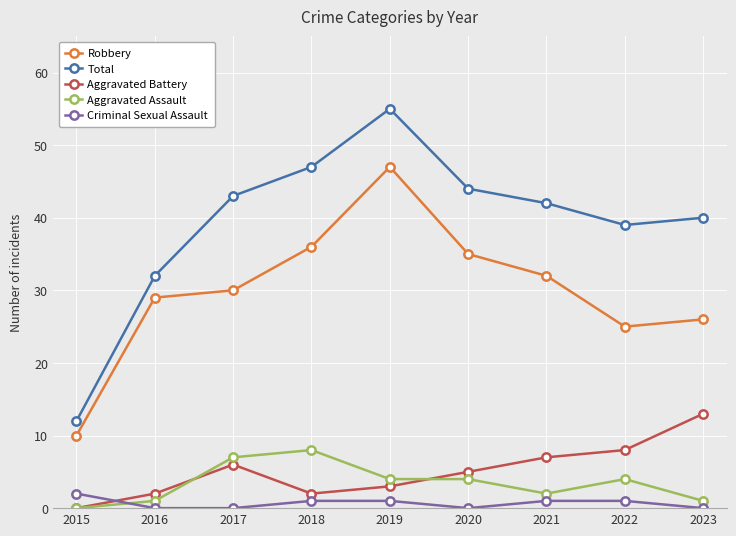

What is the total value across all series at 2016?

64